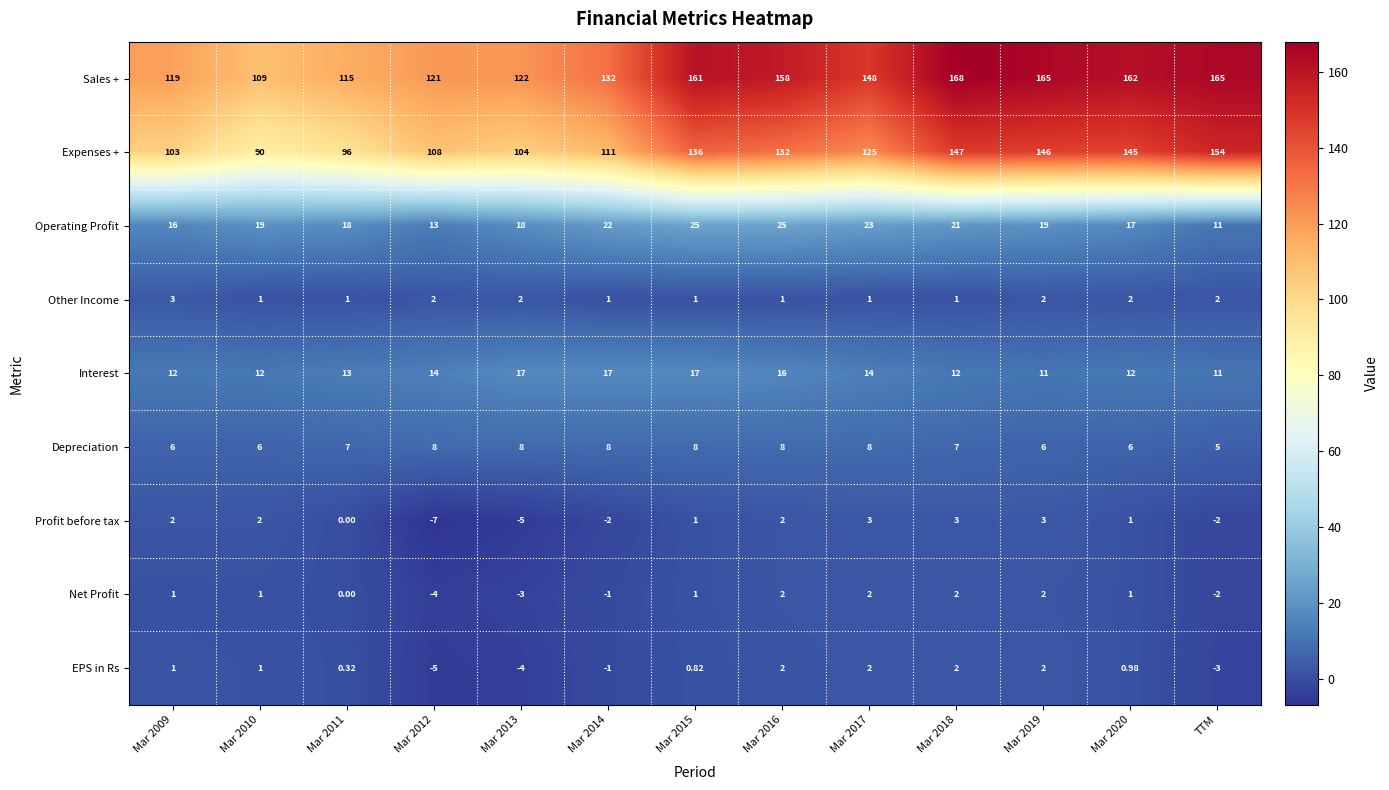

Which series has the largest total across all categories?

Sales +